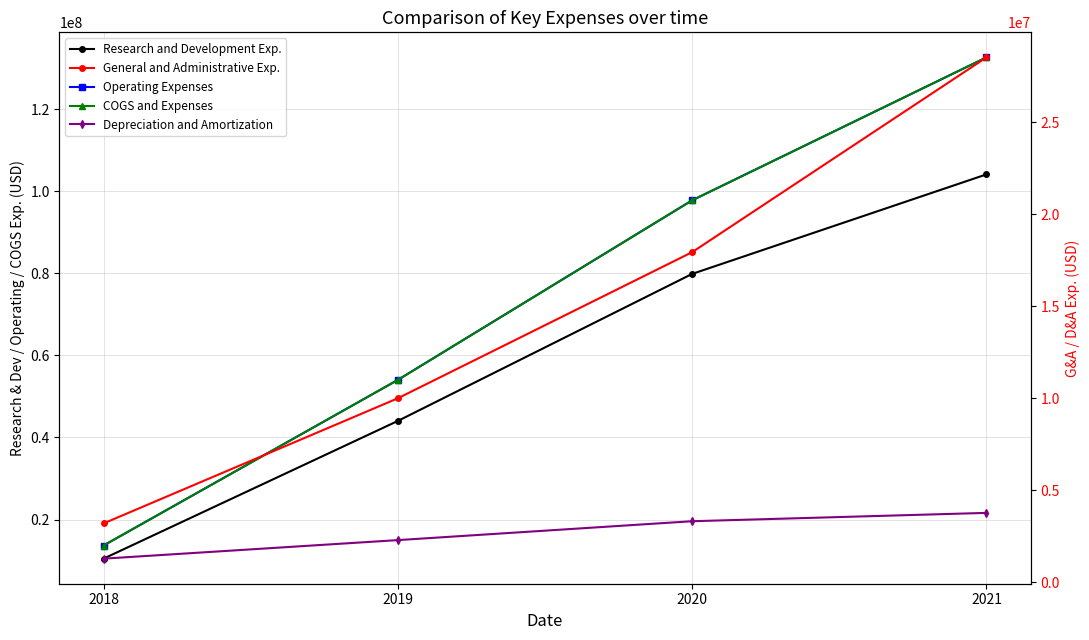

True or false: Research and Development Exp. and Operating Expenses intersect in this chart.

False